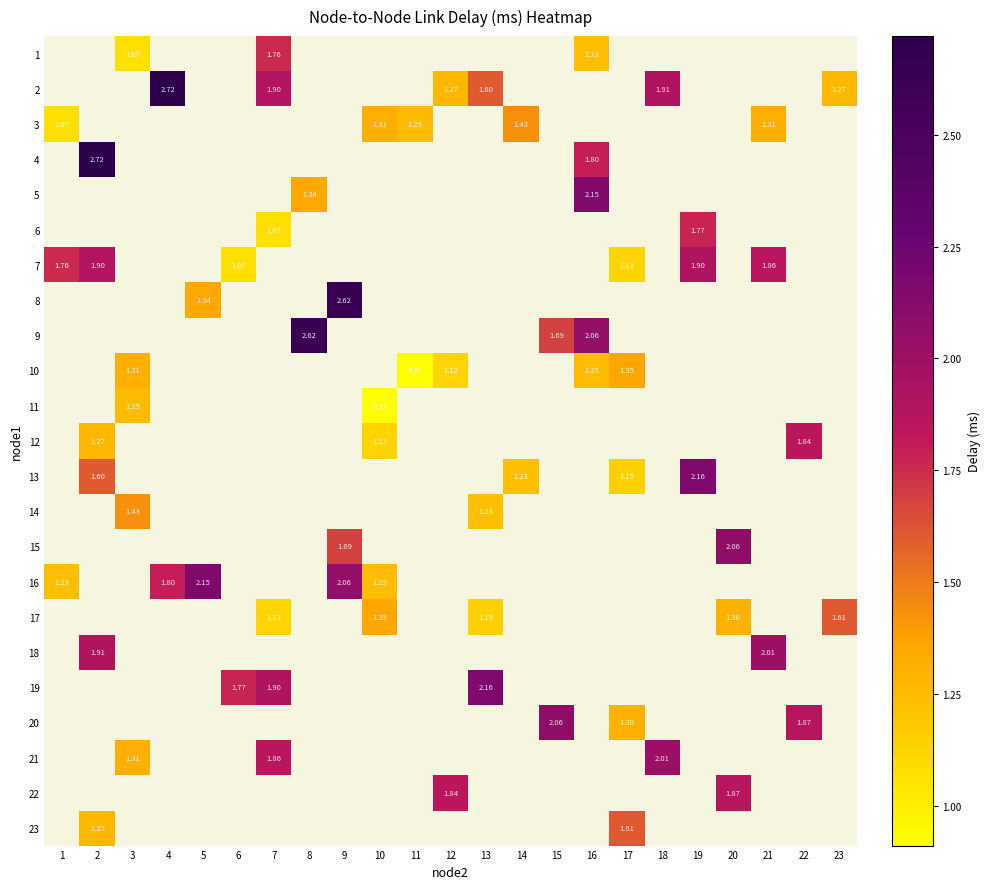

Count the number of categories in the chart.

23